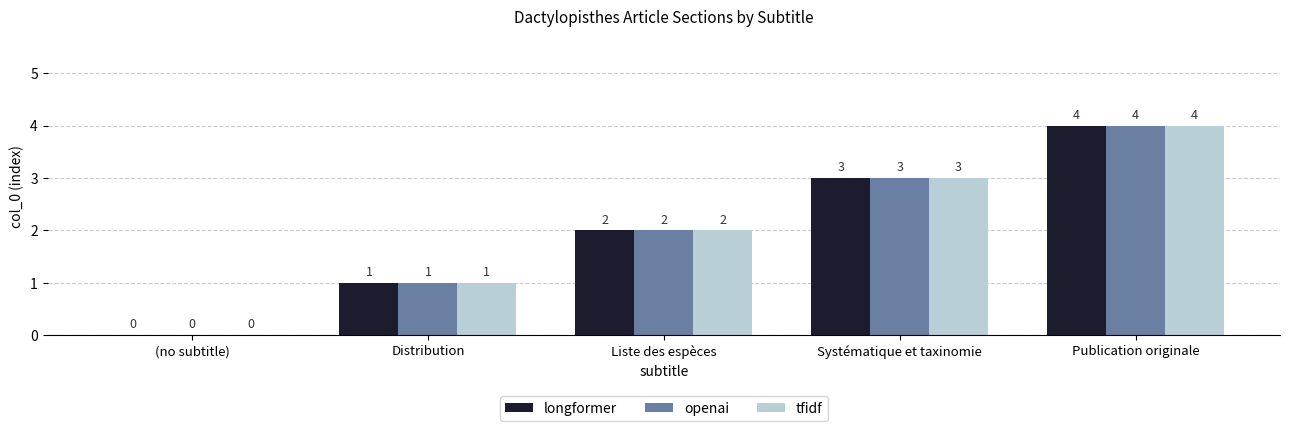

How many openai values are between 1 and 3?

3